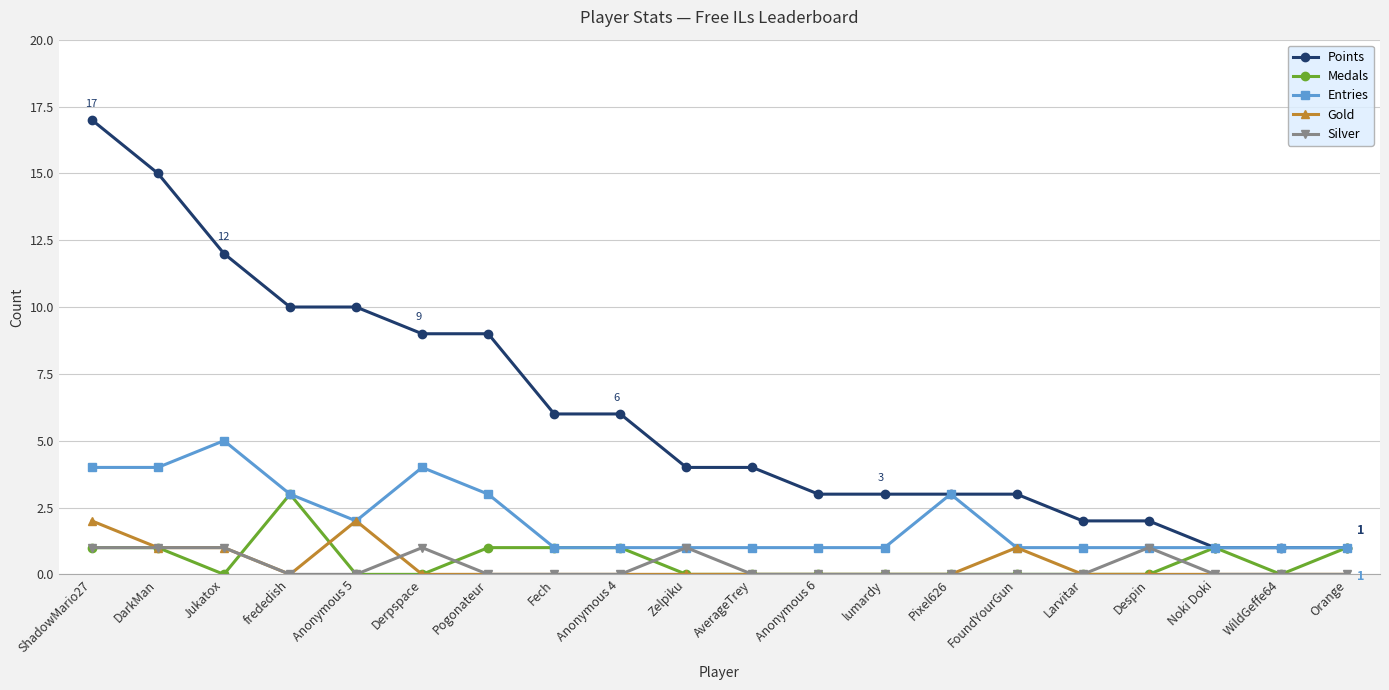

What is the label of the 20th point from the left?

Orange